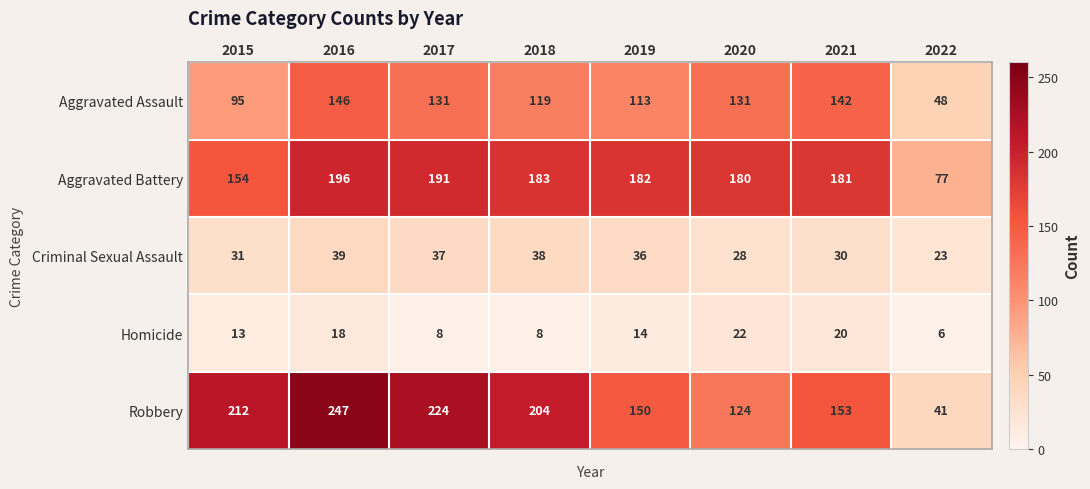

What is the difference between the Aggravated Battery values at 2022 and 2015?

77